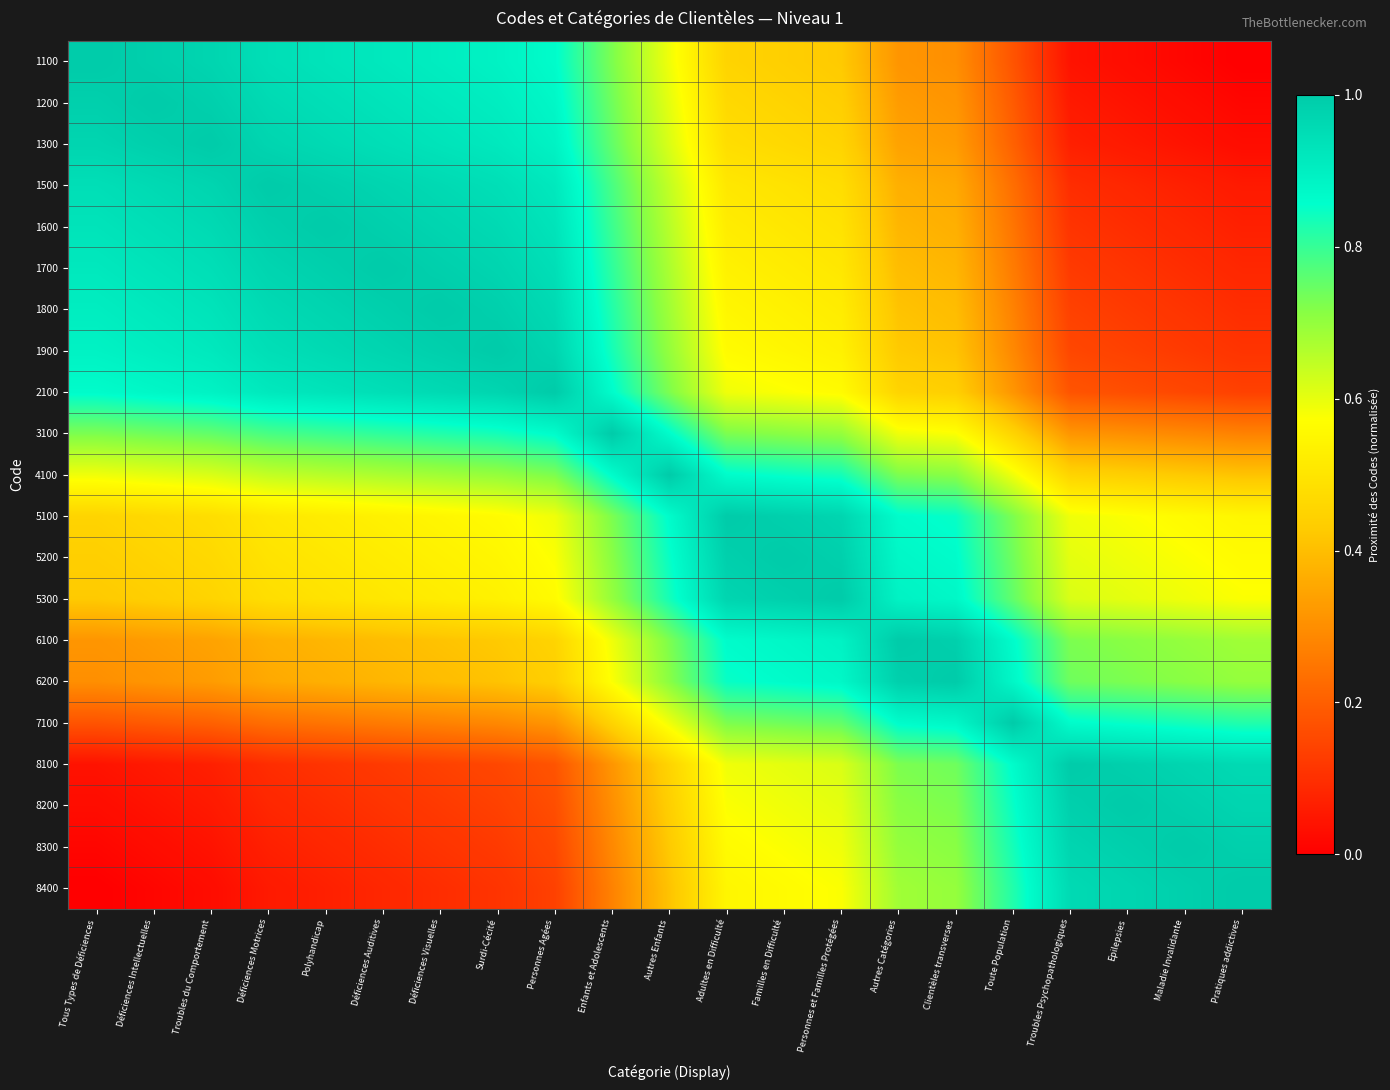

Reading left to right, extract all data points from this chart.

1100: Tous Types de Déficiences=1.0	Déficiences Intellectuelles=1.0	Troubles du Comportement=1.0	Déficiences Motrices=0.9	Polyhandicap=0.9	Déficiences Auditives=0.9	Déficiences Visuelles=0.9	Surdi-Cécité=0.9	Personnes Agées=0.9	Enfants et Adolescents=0.7	Autres Enfants=0.6	Adultes en Difficulté=0.5	Familles en Difficulté=0.4	Personnes et Familles Protégées=0.4	Autres Catégories=0.3	Clientèles transverses=0.3	Toute Population=0.2	Troubles Psychopathologiques=0.0	Epilepsies=0.0	Maladie Invalidante=0.0	Pratiques addictives=0.0
1200: Tous Types de Déficiences=1.0	Déficiences Intellectuelles=1.0	Troubles du Comportement=1.0	Déficiences Motrices=1.0	Polyhandicap=0.9	Déficiences Auditives=0.9	Déficiences Visuelles=0.9	Surdi-Cécité=0.9	Personnes Agées=0.9	Enfants et Adolescents=0.7	Autres Enfants=0.6	Adultes en Difficulté=0.5	Familles en Difficulté=0.5	Personnes et Familles Protégées=0.4	Autres Catégories=0.3	Clientèles transverses=0.3	Toute Population=0.2	Troubles Psychopathologiques=0.1	Epilepsies=0.0	Maladie Invalidante=0.0	Pratiques addictives=0.0
1300: Tous Types de Déficiences=1.0	Déficiences Intellectuelles=1.0	Troubles du Comportement=1.0	Déficiences Motrices=1.0	Polyhandicap=1.0	Déficiences Auditives=0.9	Déficiences Visuelles=0.9	Surdi-Cécité=0.9	Personnes Agées=0.9	Enfants et Adolescents=0.8	Autres Enfants=0.6	Adultes en Difficulté=0.5	Familles en Difficulté=0.5	Personnes et Familles Protégées=0.5	Autres Catégories=0.3	Clientèles transverses=0.3	Toute Population=0.2	Troubles Psychopathologiques=0.1	Epilepsies=0.1	Maladie Invalidante=0.0	Pratiques addictives=0.0
1500: Tous Types de Déficiences=0.9	Déficiences Intellectuelles=1.0	Troubles du Comportement=1.0	Déficiences Motrices=1.0	Polyhandicap=1.0	Déficiences Auditives=1.0	Déficiences Visuelles=1.0	Surdi-Cécité=0.9	Personnes Agées=0.9	Enfants et Adolescents=0.8	Autres Enfants=0.6	Adultes en Difficulté=0.5	Familles en Difficulté=0.5	Personnes et Familles Protégées=0.5	Autres Catégories=0.4	Clientèles transverses=0.4	Toute Population=0.2	Troubles Psychopathologiques=0.1	Epilepsies=0.1	Maladie Invalidante=0.1	Pratiques addictives=0.1
1600: Tous Types de Déficiences=0.9	Déficiences Intellectuelles=0.9	Troubles du Comportement=1.0	Déficiences Motrices=1.0	Polyhandicap=1.0	Déficiences Auditives=1.0	Déficiences Visuelles=1.0	Surdi-Cécité=1.0	Personnes Agées=0.9	Enfants et Adolescents=0.8	Autres Enfants=0.7	Adultes en Difficulté=0.5	Familles en Difficulté=0.5	Personnes et Familles Protégées=0.5	Autres Catégories=0.4	Clientèles transverses=0.4	Toute Population=0.2	Troubles Psychopathologiques=0.1	Epilepsies=0.1	Maladie Invalidante=0.1	Pratiques addictives=0.1
1700: Tous Types de Déficiences=0.9	Déficiences Intellectuelles=0.9	Troubles du Comportement=0.9	Déficiences Motrices=1.0	Polyhandicap=1.0	Déficiences Auditives=1.0	Déficiences Visuelles=1.0	Surdi-Cécité=1.0	Personnes Agées=0.9	Enfants et Adolescents=0.8	Autres Enfants=0.7	Adultes en Difficulté=0.5	Familles en Difficulté=0.5	Personnes et Familles Protégées=0.5	Autres Catégories=0.4	Clientèles transverses=0.4	Toute Population=0.3	Troubles Psychopathologiques=0.1	Epilepsies=0.1	Maladie Invalidante=0.1	Pratiques addictives=0.1
1800: Tous Types de Déficiences=0.9	Déficiences Intellectuelles=0.9	Troubles du Comportement=0.9	Déficiences Motrices=1.0	Polyhandicap=1.0	Déficiences Auditives=1.0	Déficiences Visuelles=1.0	Surdi-Cécité=1.0	Personnes Agées=1.0	Enfants et Adolescents=0.8	Autres Enfants=0.7	Adultes en Difficulté=0.5	Familles en Difficulté=0.5	Personnes et Familles Protégées=0.5	Autres Catégories=0.4	Clientèles transverses=0.4	Toute Population=0.3	Troubles Psychopathologiques=0.1	Epilepsies=0.1	Maladie Invalidante=0.1	Pratiques addictives=0.1
1900: Tous Types de Déficiences=0.9	Déficiences Intellectuelles=0.9	Troubles du Comportement=0.9	Déficiences Motrices=0.9	Polyhandicap=1.0	Déficiences Auditives=1.0	Déficiences Visuelles=1.0	Surdi-Cécité=1.0	Personnes Agées=1.0	Enfants et Adolescents=0.8	Autres Enfants=0.7	Adultes en Difficulté=0.6	Familles en Difficulté=0.5	Personnes et Familles Protégées=0.5	Autres Catégories=0.4	Clientèles transverses=0.4	Toute Population=0.3	Troubles Psychopathologiques=0.2	Epilepsies=0.1	Maladie Invalidante=0.1	Pratiques addictives=0.1
2100: Tous Types de Déficiences=0.9	Déficiences Intellectuelles=0.9	Troubles du Comportement=0.9	Déficiences Motrices=0.9	Polyhandicap=0.9	Déficiences Auditives=0.9	Déficiences Visuelles=1.0	Surdi-Cécité=1.0	Personnes Agées=1.0	Enfants et Adolescents=0.9	Autres Enfants=0.7	Adultes en Difficulté=0.6	Familles en Difficulté=0.6	Personnes et Familles Protégées=0.6	Autres Catégories=0.5	Clientèles transverses=0.4	Toute Population=0.3	Troubles Psychopathologiques=0.2	Epilepsies=0.2	Maladie Invalidante=0.2	Pratiques addictives=0.1
3100: Tous Types de Déficiences=0.7	Déficiences Intellectuelles=0.7	Troubles du Comportement=0.8	Déficiences Motrices=0.8	Polyhandicap=0.8	Déficiences Auditives=0.8	Déficiences Visuelles=0.8	Surdi-Cécité=0.8	Personnes Agées=0.9	Enfants et Adolescents=1.0	Autres Enfants=0.9	Adultes en Difficulté=0.7	Familles en Difficulté=0.7	Personnes et Familles Protégées=0.7	Autres Catégories=0.6	Clientèles transverses=0.6	Toute Population=0.5	Troubles Psychopathologiques=0.3	Epilepsies=0.3	Maladie Invalidante=0.3	Pratiques addictives=0.3
4100: Tous Types de Déficiences=0.6	Déficiences Intellectuelles=0.6	Troubles du Comportement=0.6	Déficiences Motrices=0.6	Polyhandicap=0.7	Déficiences Auditives=0.7	Déficiences Visuelles=0.7	Surdi-Cécité=0.7	Personnes Agées=0.7	Enfants et Adolescents=0.9	Autres Enfants=1.0	Adultes en Difficulté=0.9	Familles en Difficulté=0.8	Personnes et Familles Protégées=0.8	Autres Catégories=0.7	Clientèles transverses=0.7	Toute Population=0.6	Troubles Psychopathologiques=0.5	Epilepsies=0.4	Maladie Invalidante=0.4	Pratiques addictives=0.4
5100: Tous Types de Déficiences=0.5	Déficiences Intellectuelles=0.5	Troubles du Comportement=0.5	Déficiences Motrices=0.5	Polyhandicap=0.5	Déficiences Auditives=0.5	Déficiences Visuelles=0.5	Surdi-Cécité=0.6	Personnes Agées=0.6	Enfants et Adolescents=0.7	Autres Enfants=0.9	Adultes en Difficulté=1.0	Familles en Difficulté=1.0	Personnes et Familles Protégées=1.0	Autres Catégories=0.9	Clientèles transverses=0.8	Toute Population=0.7	Troubles Psychopathologiques=0.6	Epilepsies=0.6	Maladie Invalidante=0.6	Pratiques addictives=0.5
5200: Tous Types de Déficiences=0.4	Déficiences Intellectuelles=0.5	Troubles du Comportement=0.5	Déficiences Motrices=0.5	Polyhandicap=0.5	Déficiences Auditives=0.5	Déficiences Visuelles=0.5	Surdi-Cécité=0.5	Personnes Agées=0.6	Enfants et Adolescents=0.7	Autres Enfants=0.8	Adultes en Difficulté=1.0	Familles en Difficulté=1.0	Personnes et Familles Protégées=1.0	Autres Catégories=0.9	Clientèles transverses=0.9	Toute Population=0.7	Troubles Psychopathologiques=0.6	Epilepsies=0.6	Maladie Invalidante=0.6	Pratiques addictives=0.6
5300: Tous Types de Déficiences=0.4	Déficiences Intellectuelles=0.4	Troubles du Comportement=0.5	Déficiences Motrices=0.5	Polyhandicap=0.5	Déficiences Auditives=0.5	Déficiences Visuelles=0.5	Surdi-Cécité=0.5	Personnes Agées=0.6	Enfants et Adolescents=0.7	Autres Enfants=0.8	Adultes en Difficulté=1.0	Familles en Difficulté=1.0	Personnes et Familles Protégées=1.0	Autres Catégories=0.9	Clientèles transverses=0.9	Toute Population=0.8	Troubles Psychopathologiques=0.6	Epilepsies=0.6	Maladie Invalidante=0.6	Pratiques addictives=0.6
6100: Tous Types de Déficiences=0.3	Déficiences Intellectuelles=0.3	Troubles du Comportement=0.3	Déficiences Motrices=0.4	Polyhandicap=0.4	Déficiences Auditives=0.4	Déficiences Visuelles=0.4	Surdi-Cécité=0.4	Personnes Agées=0.5	Enfants et Adolescents=0.6	Autres Enfants=0.7	Adultes en Difficulté=0.9	Familles en Difficulté=0.9	Personnes et Familles Protégées=0.9	Autres Catégories=1.0	Clientèles transverses=1.0	Toute Population=0.9	Troubles Psychopathologiques=0.7	Epilepsies=0.7	Maladie Invalidante=0.7	Pratiques addictives=0.7
6200: Tous Types de Déficiences=0.3	Déficiences Intellectuelles=0.3	Troubles du Comportement=0.3	Déficiences Motrices=0.4	Polyhandicap=0.4	Déficiences Auditives=0.4	Déficiences Visuelles=0.4	Surdi-Cécité=0.4	Personnes Agées=0.4	Enfants et Adolescents=0.6	Autres Enfants=0.7	Adultes en Difficulté=0.8	Familles en Difficulté=0.9	Personnes et Familles Protégées=0.9	Autres Catégories=1.0	Clientèles transverses=1.0	Toute Population=0.9	Troubles Psychopathologiques=0.7	Epilepsies=0.7	Maladie Invalidante=0.7	Pratiques addictives=0.7
7100: Tous Types de Déficiences=0.2	Déficiences Intellectuelles=0.2	Troubles du Comportement=0.2	Déficiences Motrices=0.2	Polyhandicap=0.2	Déficiences Auditives=0.3	Déficiences Visuelles=0.3	Surdi-Cécité=0.3	Personnes Agées=0.3	Enfants et Adolescents=0.5	Autres Enfants=0.6	Adultes en Difficulté=0.7	Familles en Difficulté=0.7	Personnes et Familles Protégées=0.8	Autres Catégories=0.9	Clientèles transverses=0.9	Toute Population=1.0	Troubles Psychopathologiques=0.9	Epilepsies=0.8	Maladie Invalidante=0.8	Pratiques addictives=0.8
8100: Tous Types de Déficiences=0.0	Déficiences Intellectuelles=0.1	Troubles du Comportement=0.1	Déficiences Motrices=0.1	Polyhandicap=0.1	Déficiences Auditives=0.1	Déficiences Visuelles=0.1	Surdi-Cécité=0.2	Personnes Agées=0.2	Enfants et Adolescents=0.3	Autres Enfants=0.5	Adultes en Difficulté=0.6	Familles en Difficulté=0.6	Personnes et Familles Protégées=0.6	Autres Catégories=0.7	Clientèles transverses=0.7	Toute Population=0.9	Troubles Psychopathologiques=1.0	Epilepsies=1.0	Maladie Invalidante=1.0	Pratiques addictives=1.0
8200: Tous Types de Déficiences=0.0	Déficiences Intellectuelles=0.0	Troubles du Comportement=0.1	Déficiences Motrices=0.1	Polyhandicap=0.1	Déficiences Auditives=0.1	Déficiences Visuelles=0.1	Surdi-Cécité=0.1	Personnes Agées=0.2	Enfants et Adolescents=0.3	Autres Enfants=0.4	Adultes en Difficulté=0.6	Familles en Difficulté=0.6	Personnes et Familles Protégées=0.6	Autres Catégories=0.7	Clientèles transverses=0.7	Toute Population=0.8	Troubles Psychopathologiques=1.0	Epilepsies=1.0	Maladie Invalidante=1.0	Pratiques addictives=1.0
8300: Tous Types de Déficiences=0.0	Déficiences Intellectuelles=0.0	Troubles du Comportement=0.0	Déficiences Motrices=0.1	Polyhandicap=0.1	Déficiences Auditives=0.1	Déficiences Visuelles=0.1	Surdi-Cécité=0.1	Personnes Agées=0.2	Enfants et Adolescents=0.3	Autres Enfants=0.4	Adultes en Difficulté=0.6	Familles en Difficulté=0.6	Personnes et Familles Protégées=0.6	Autres Catégories=0.7	Clientèles transverses=0.7	Toute Population=0.8	Troubles Psychopathologiques=1.0	Epilepsies=1.0	Maladie Invalidante=1.0	Pratiques addictives=1.0
8400: Tous Types de Déficiences=0.0	Déficiences Intellectuelles=0.0	Troubles du Comportement=0.0	Déficiences Motrices=0.1	Polyhandicap=0.1	Déficiences Auditives=0.1	Déficiences Visuelles=0.1	Surdi-Cécité=0.1	Personnes Agées=0.1	Enfants et Adolescents=0.3	Autres Enfants=0.4	Adultes en Difficulté=0.5	Familles en Difficulté=0.6	Personnes et Familles Protégées=0.6	Autres Catégories=0.7	Clientèles transverses=0.7	Toute Population=0.8	Troubles Psychopathologiques=1.0	Epilepsies=1.0	Maladie Invalidante=1.0	Pratiques addictives=1.0